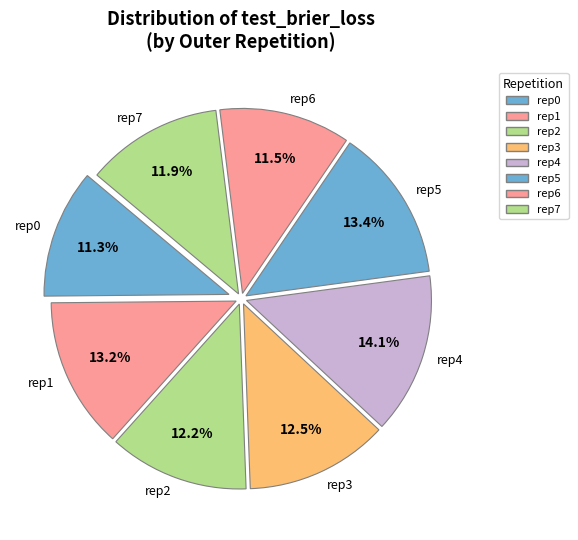

What is the largest slice in the pie chart?

rep4